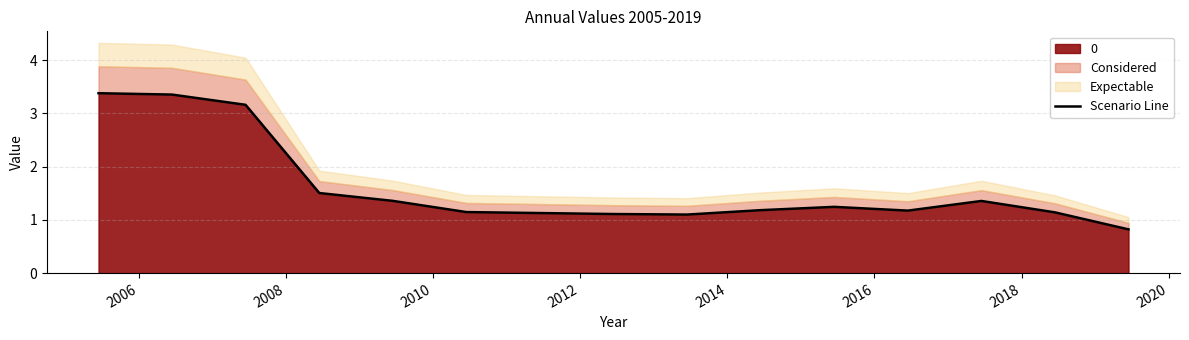

What is the lowest value of the 0 series?

0.8